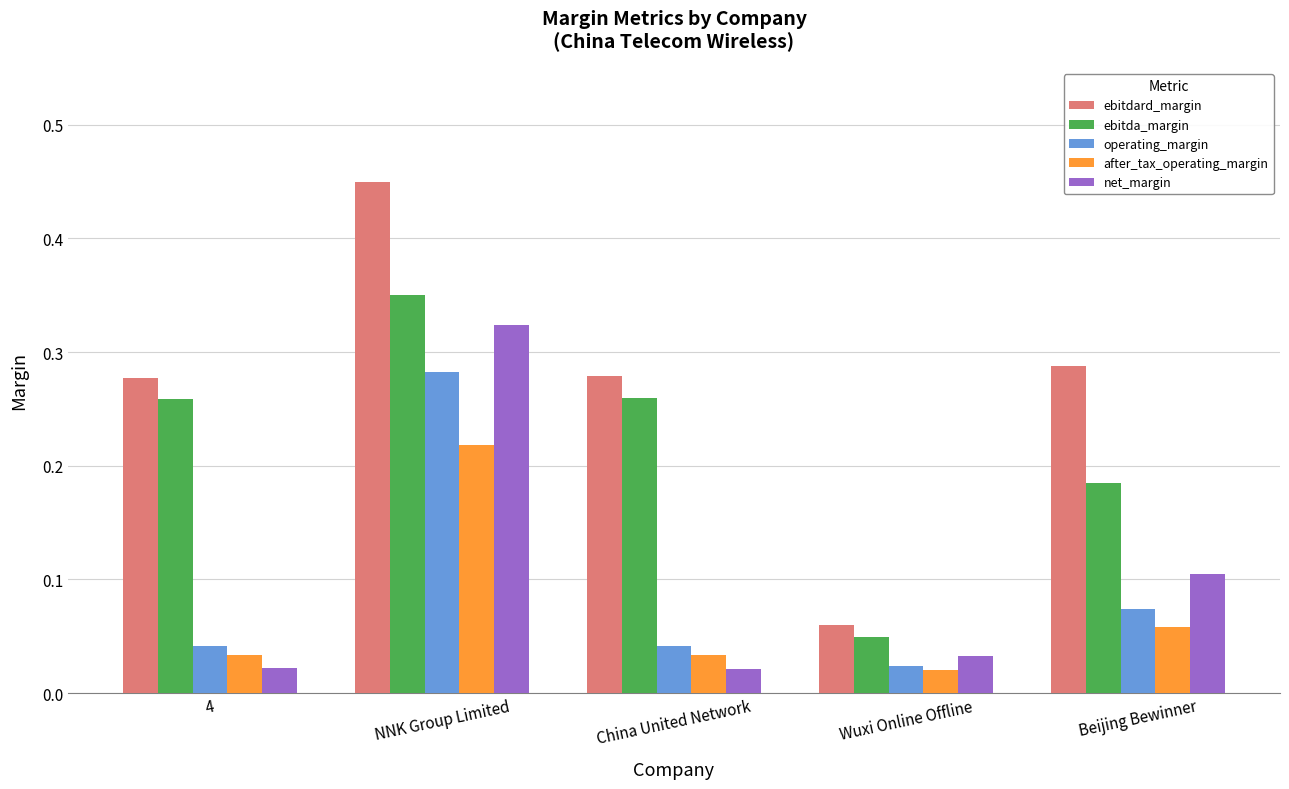

What is the difference between the maximum and minimum values in the ebitdard_margin series?

0.4